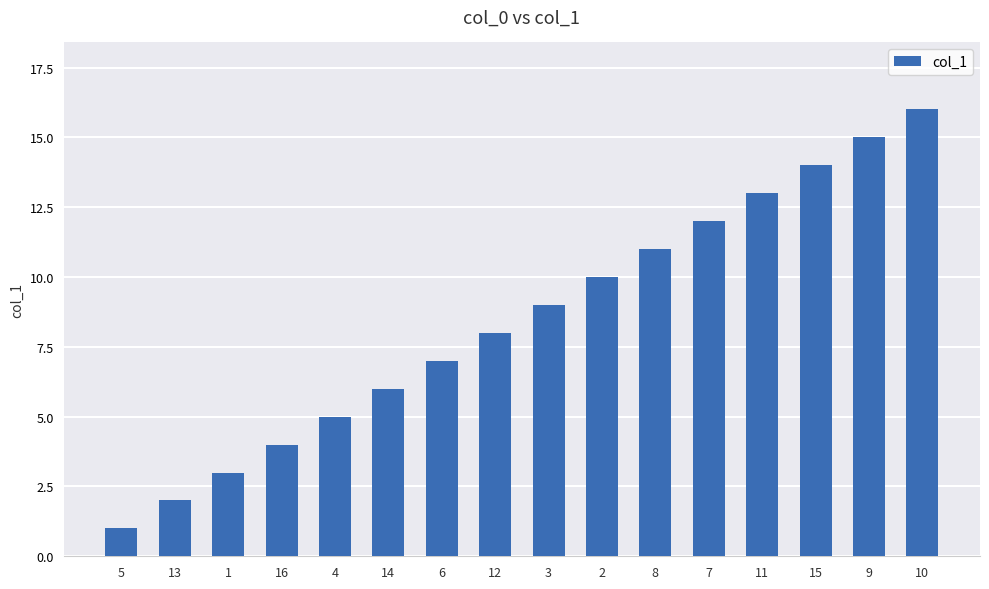

What is the label of the 10th bar from the right?

6